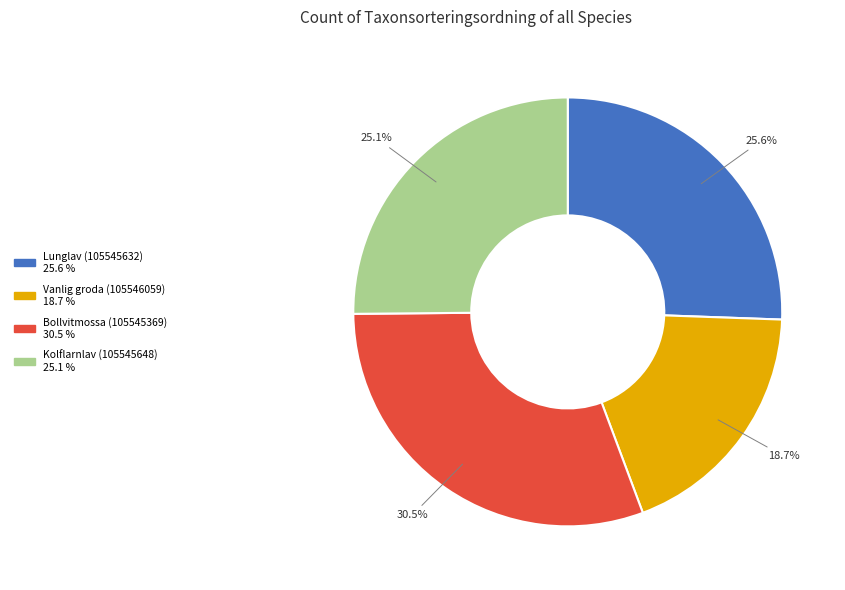

How many segments does this pie chart have?

4